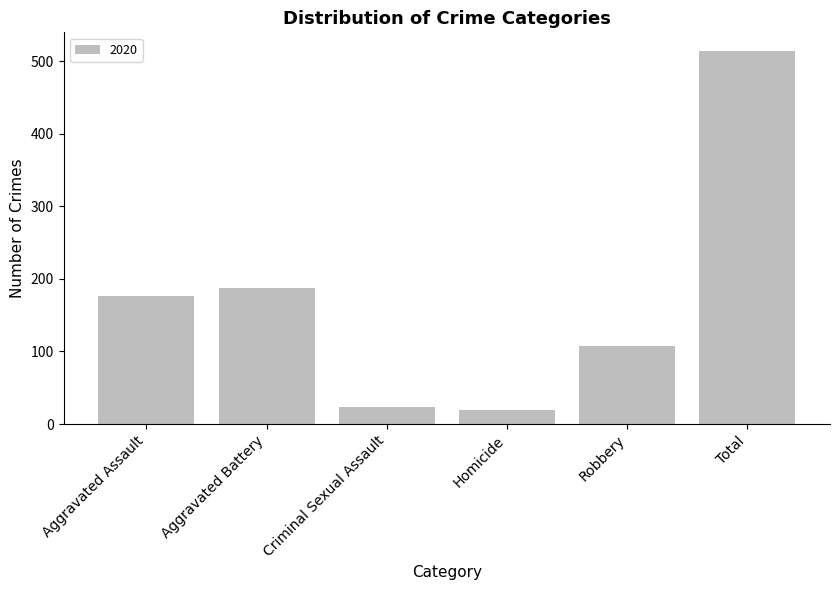

True or false: the data shows 19 at Homicide.

True